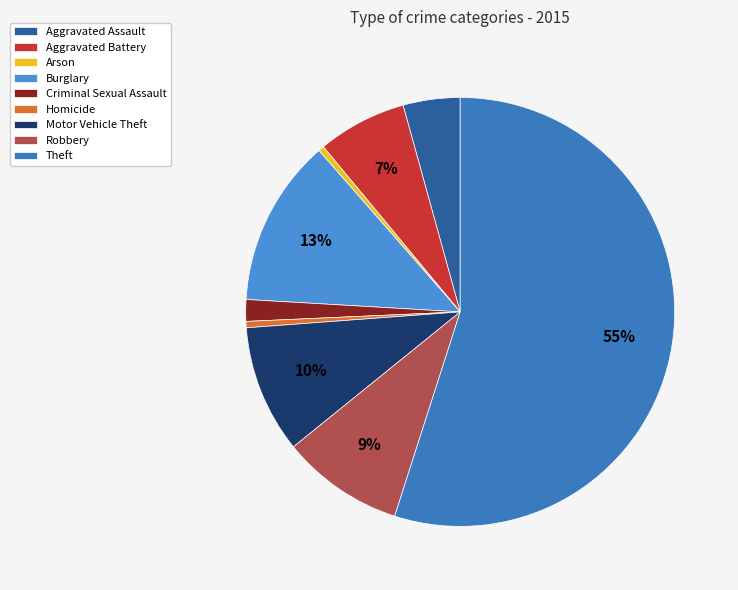

Is the sum of Aggravated Assault and Arson greater than half?

No